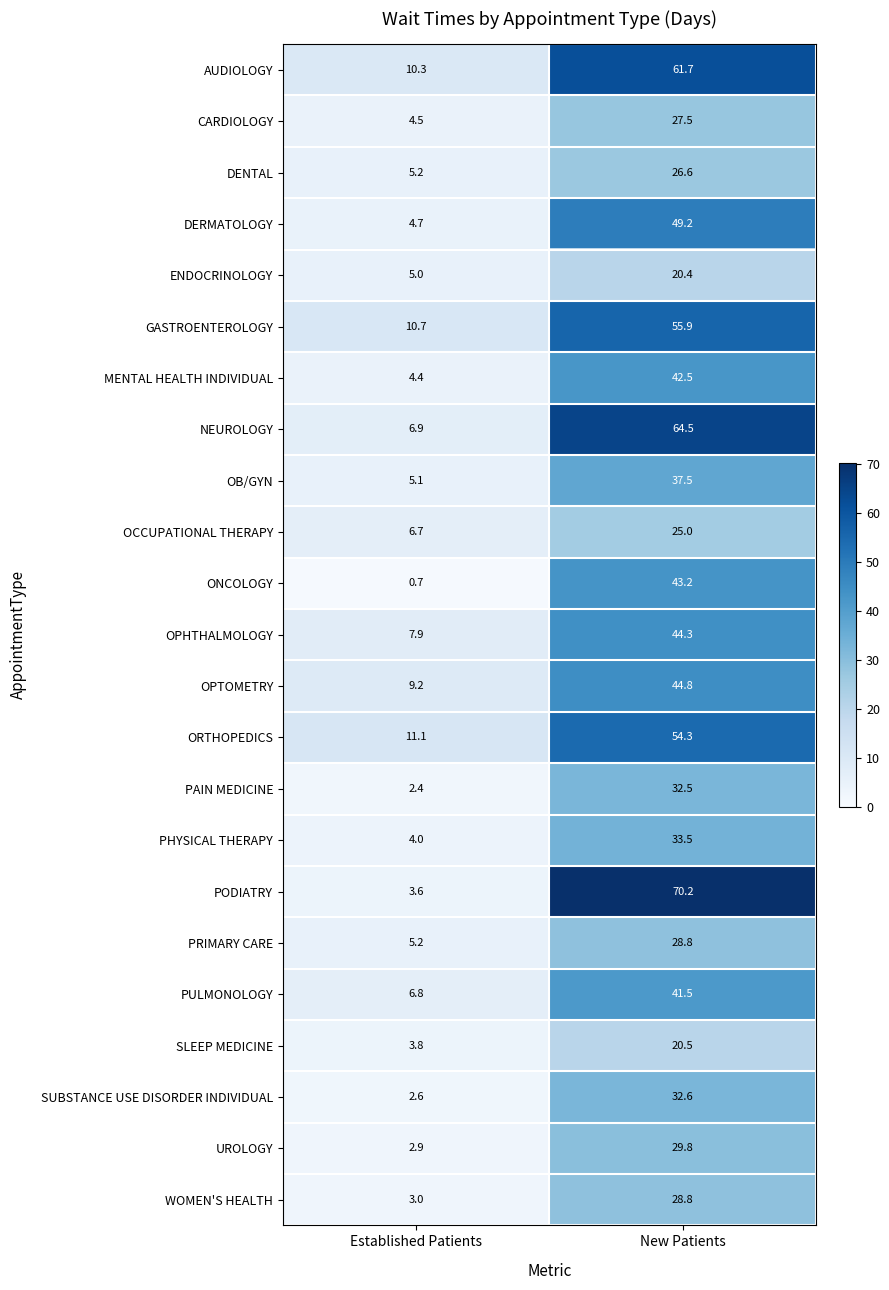

Rank the categories by NEUROLOGY value from lowest to highest.

Established Patients, New Patients